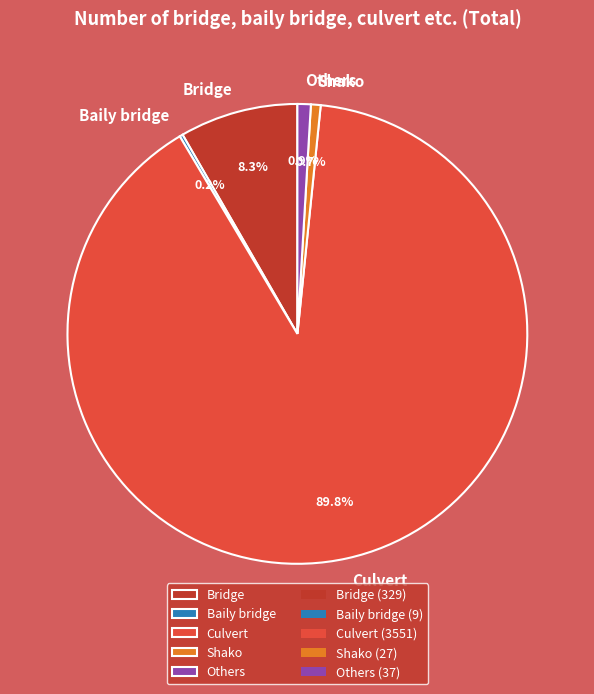

What is the largest slice in the pie chart?

Culvert